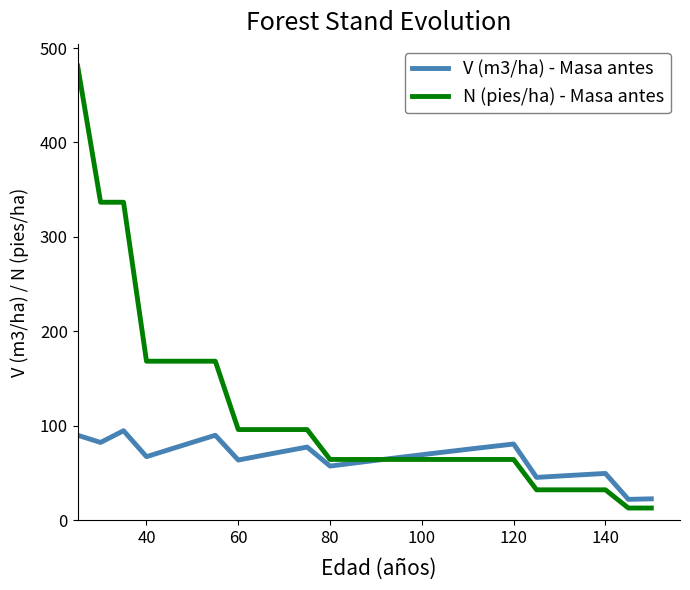

Which series has the largest total across all categories?

N (pies/ha) - Masa antes